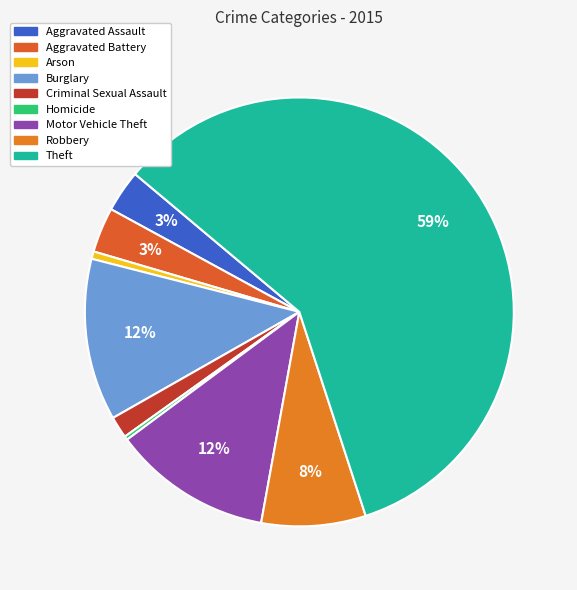

To the nearest percent, what is the difference between the Burglary and Arson slice percentages?

12%